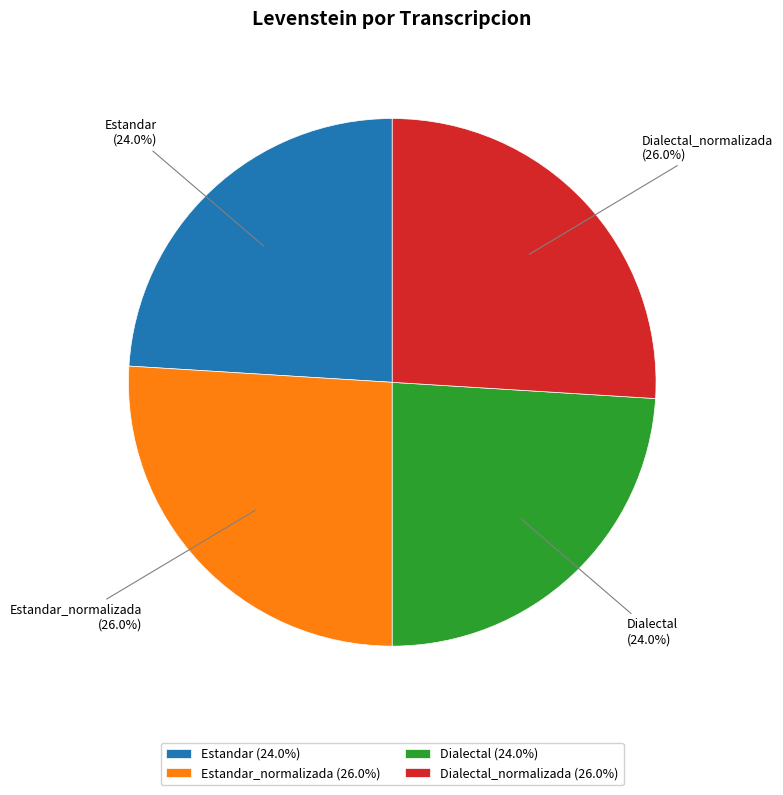

What percentage do Estandar_normalizada (26.0%) and Dialectal_normalizada (26.0%) together represent?

52.0%